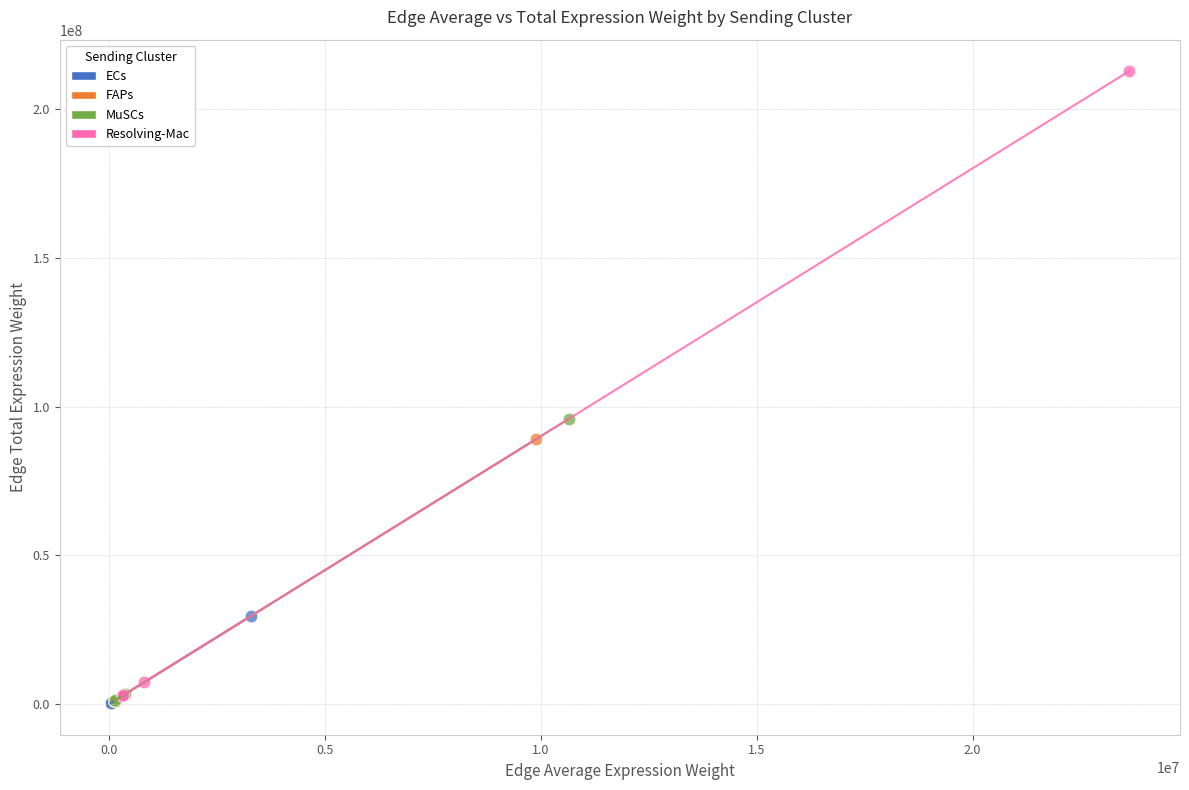

Which series has the widest spread of Y values?

Resolving-Mac